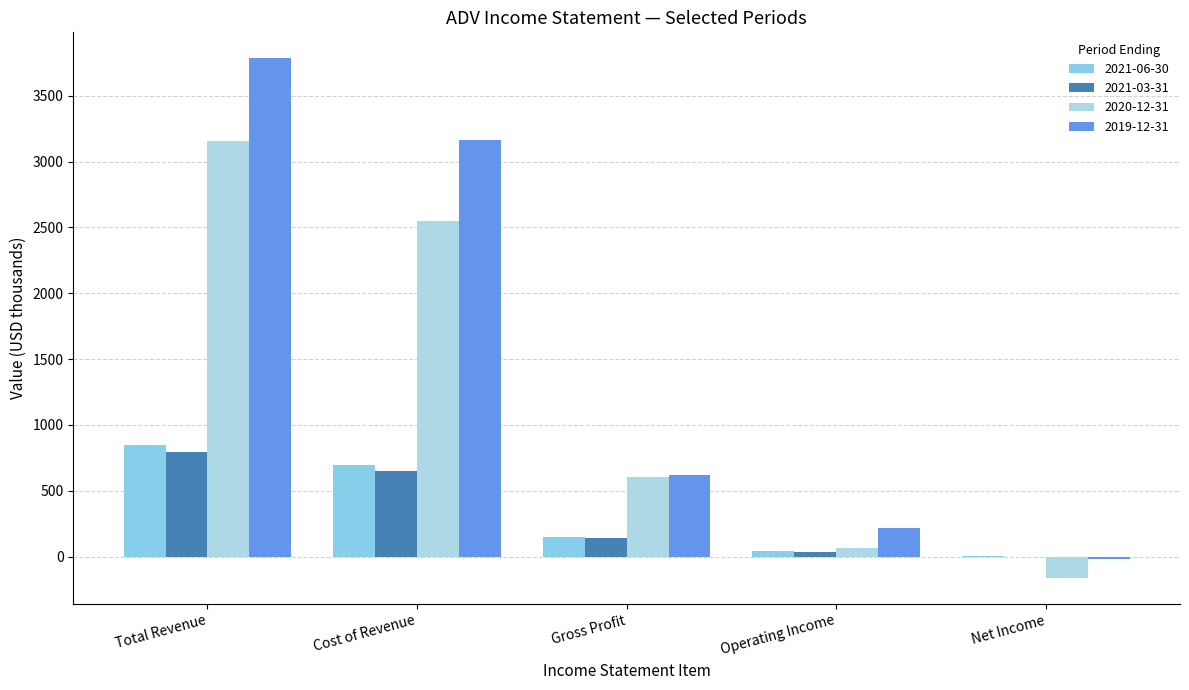

What is the difference between the maximum and minimum values in the 2021-03-31 series?

791.1